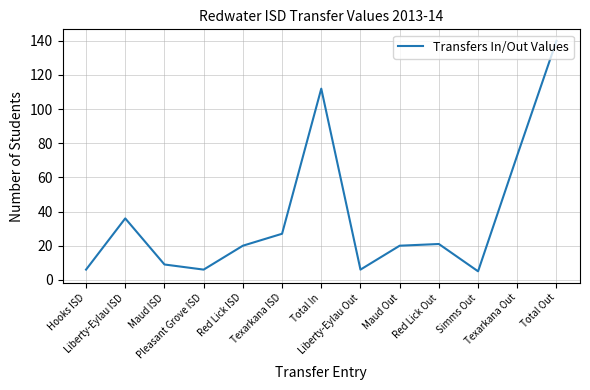

What is the greatest value displayed?

140